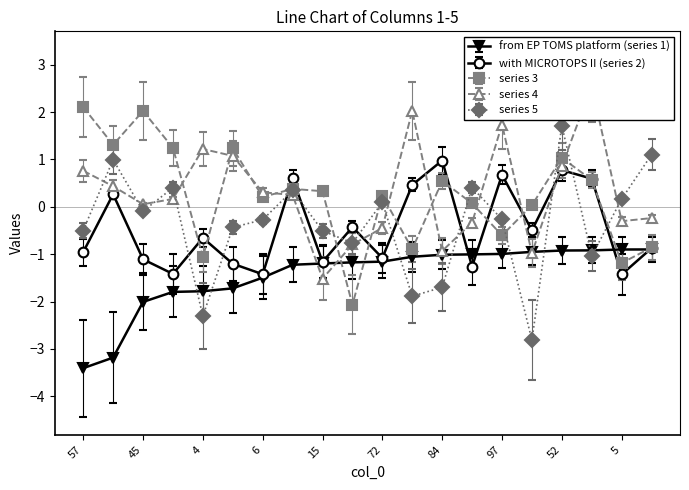

List the series in order of their peak value, highest first.

4, 3, 5, 2, 1